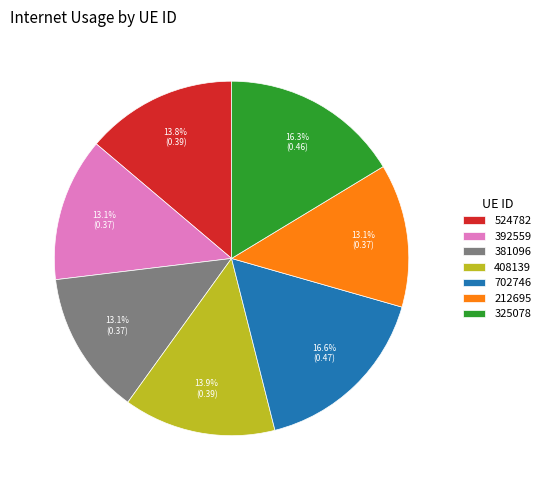

Between 212695 and 325078, which is larger?

325078